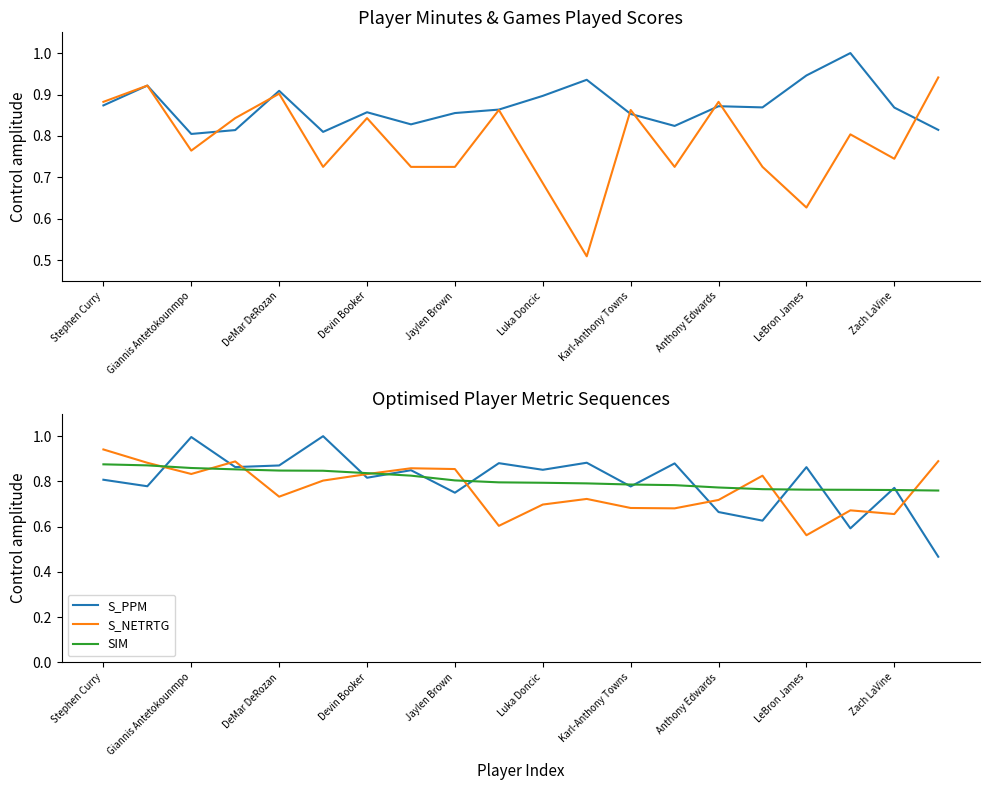

What is the spread (max minus min) of values at 11?

0.4